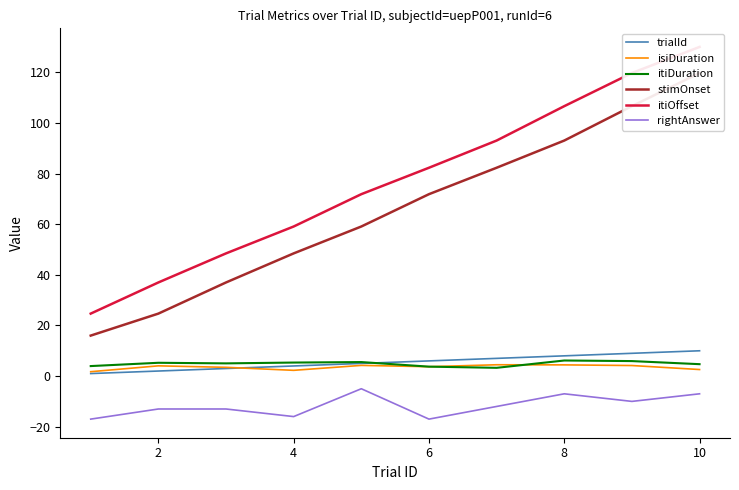

What is the value of the stimOnset point at the 7th from the left?

82.3